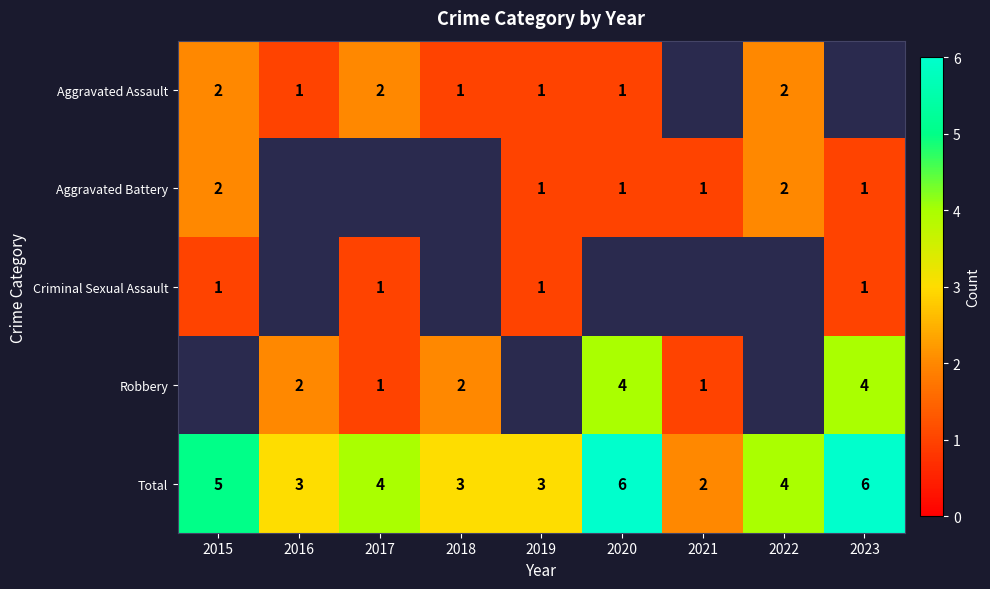

Is the value of Total at 2018 greater than the value of Aggravated Battery at 2021?

Yes